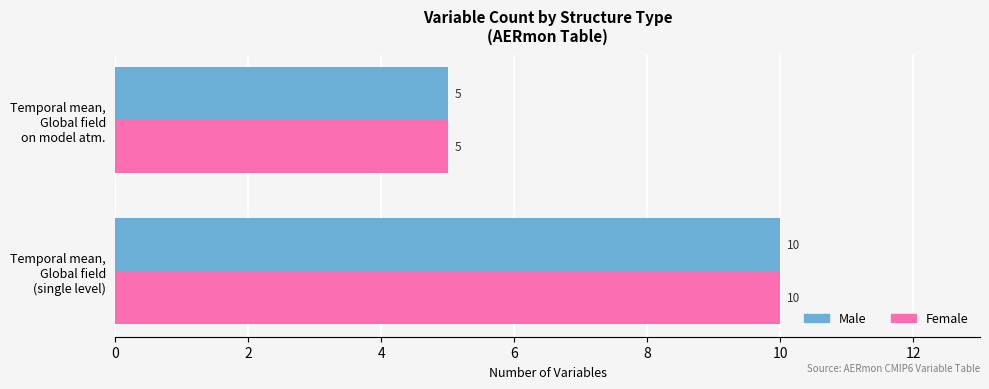

What is the greatest value displayed?

10